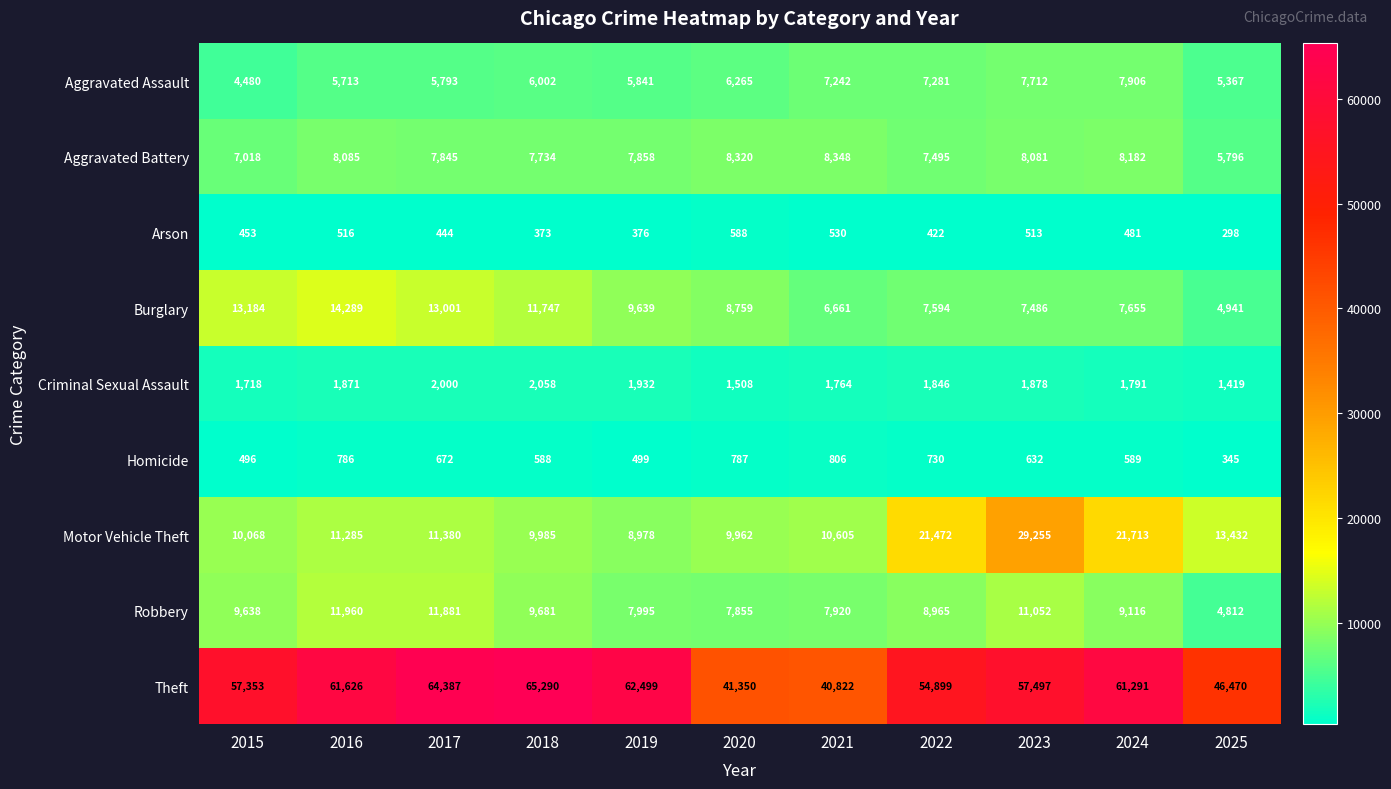

Count the number of categories in the chart.

11